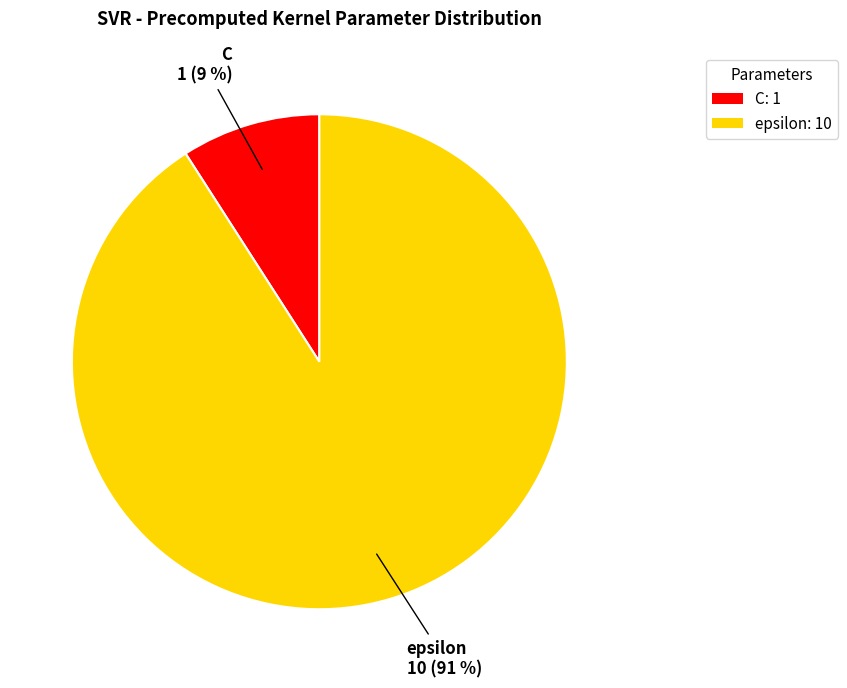

Which slice is the largest?

epsilon